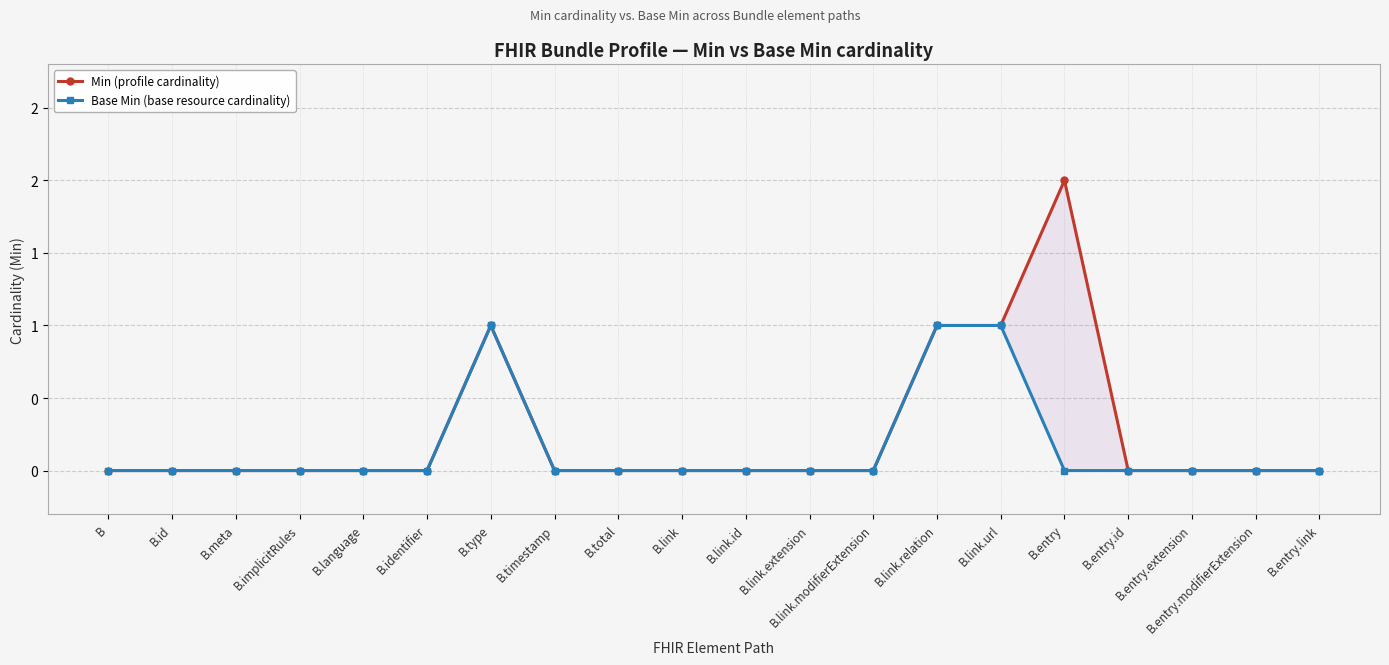

What position from the right is B.id?

19